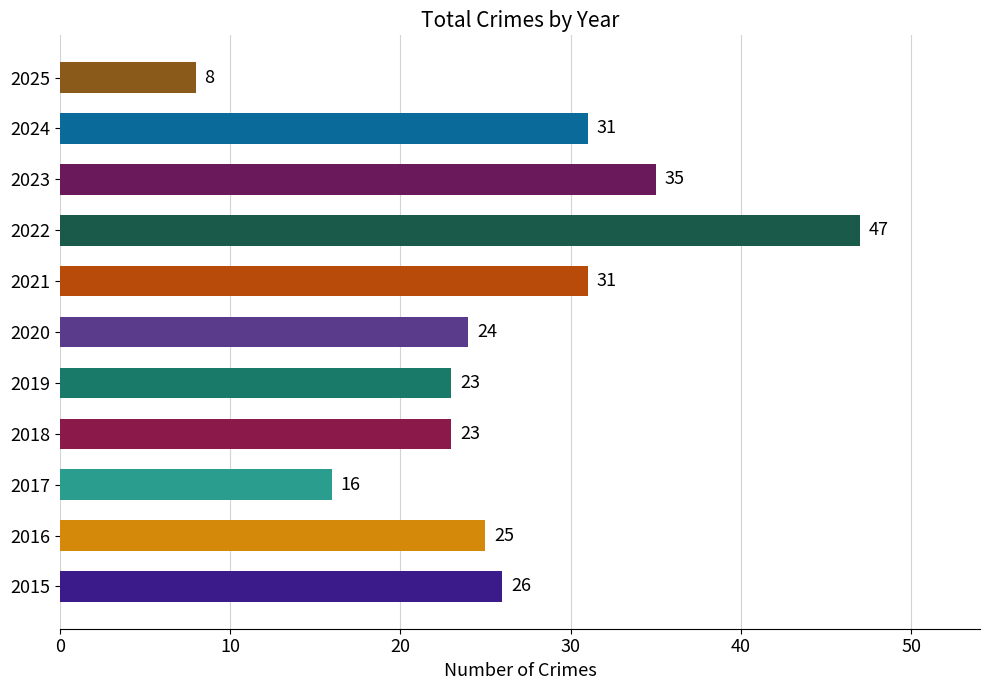

Which has a higher value, 2017 or 2021?

2021